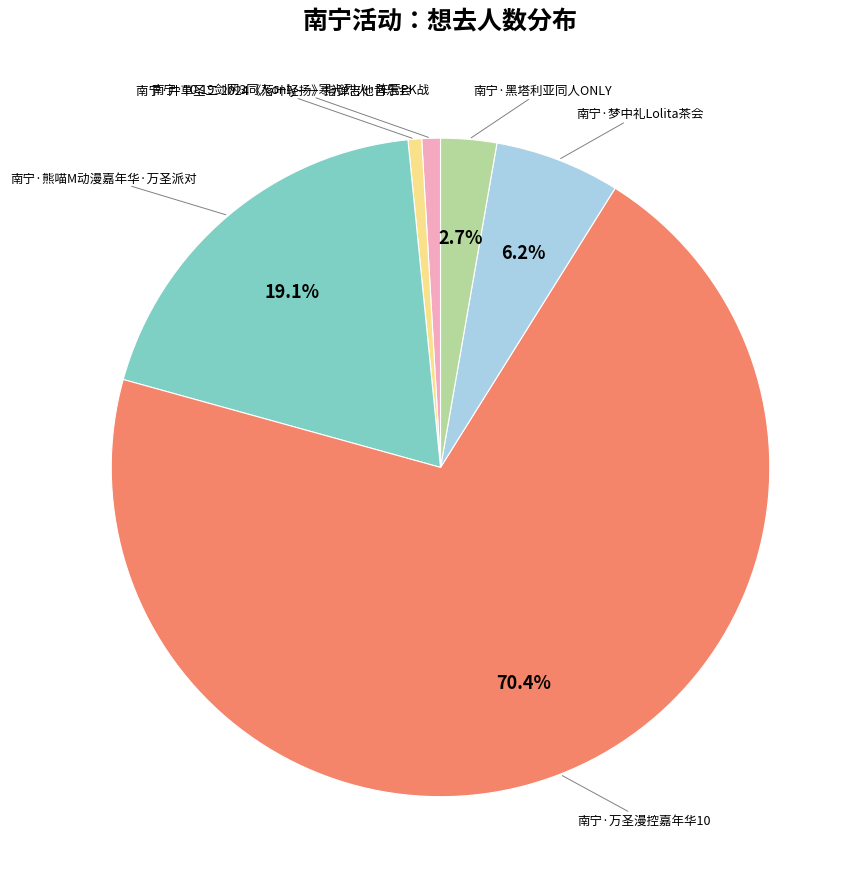

To the nearest percent, what is the average slice percentage?

17%